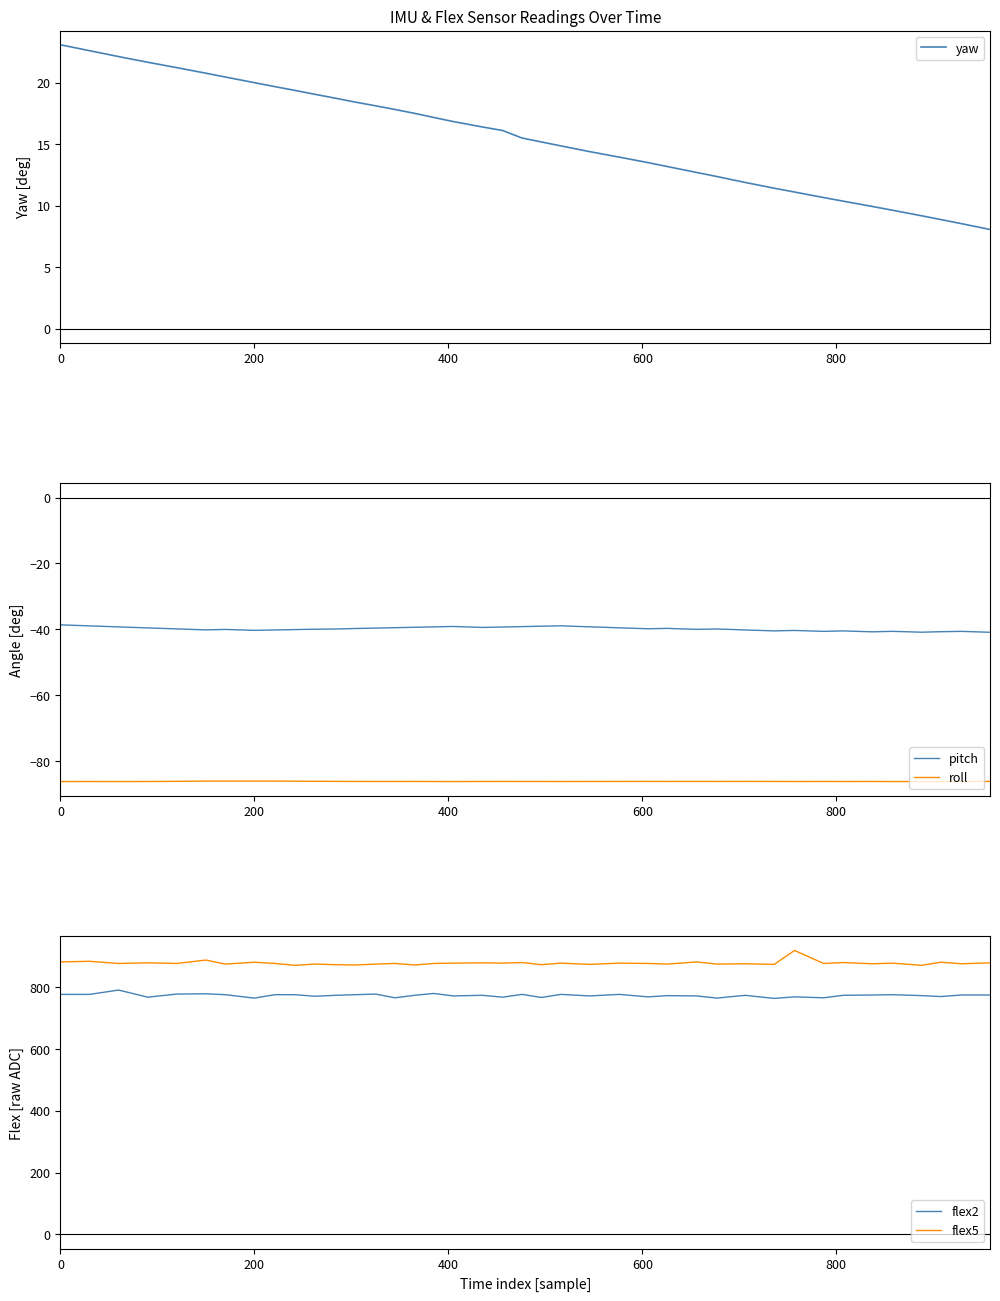

In flex5, how many points are higher than both neighbors (excluding endpoints)?

16